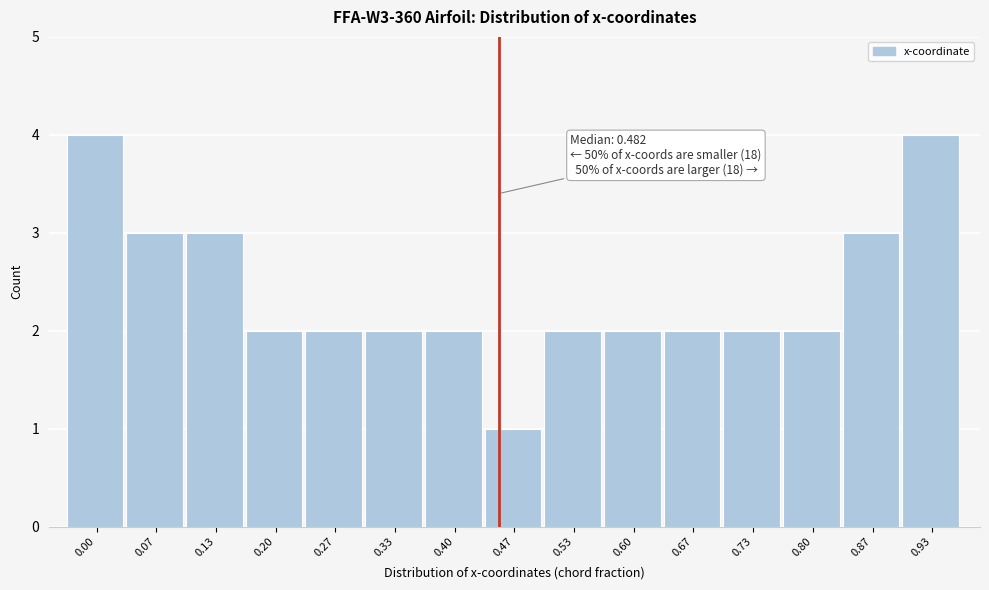

Reading right to left, transcribe all the data shown in this chart.

4	3	2	2	2	2	2	1	2	2	2	2	3	3	4